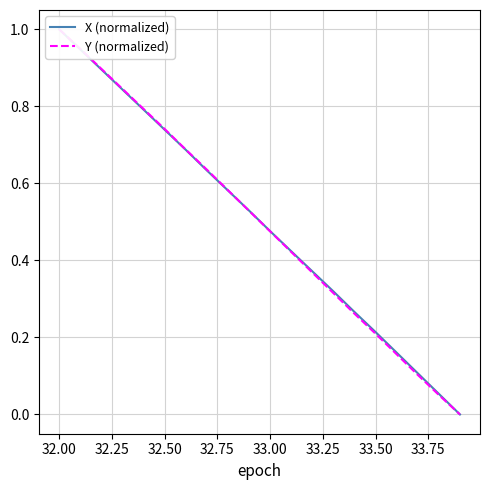

How many intersections are there between Y (normalized) and X (normalized)?

1